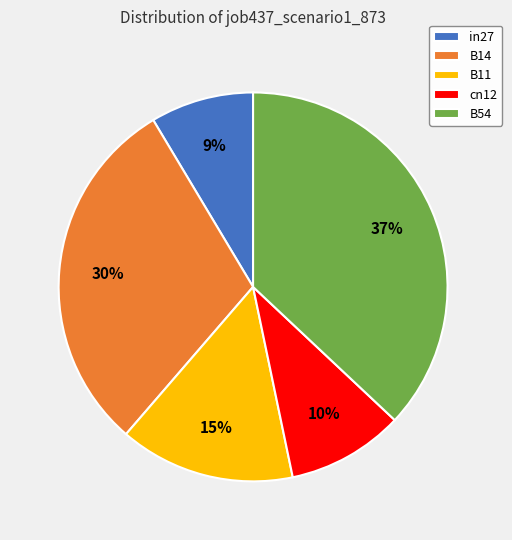

How many segments does this pie chart have?

5